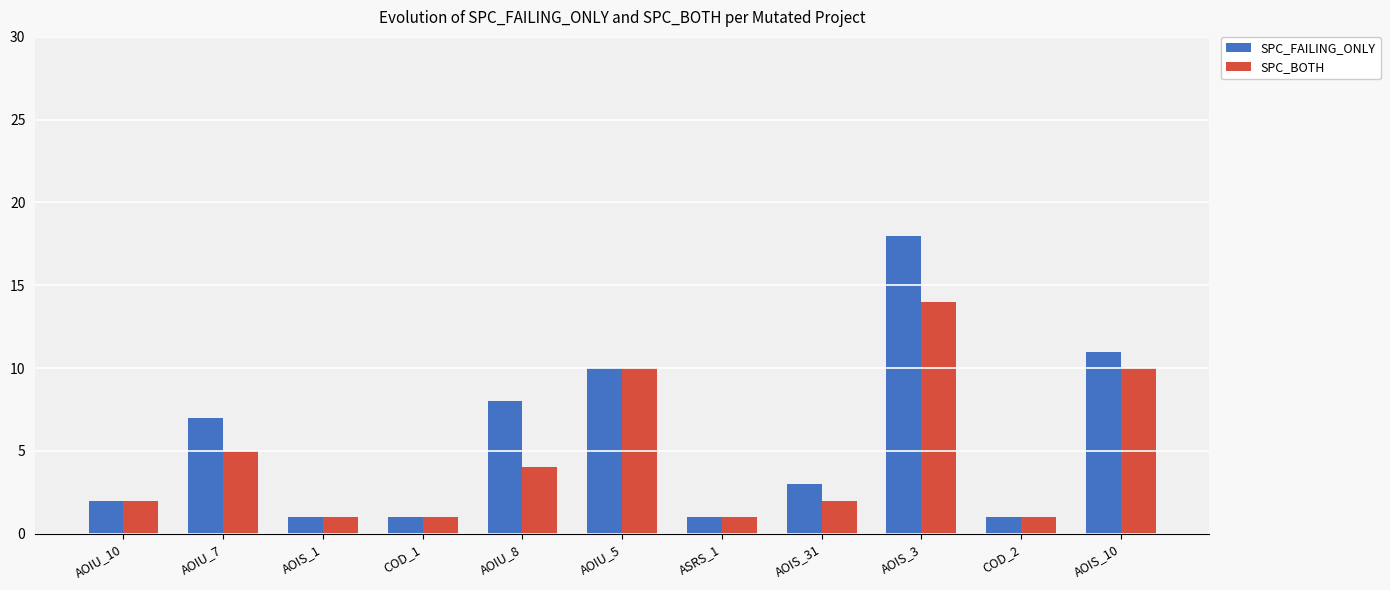

Count the number of data series in this chart.

2